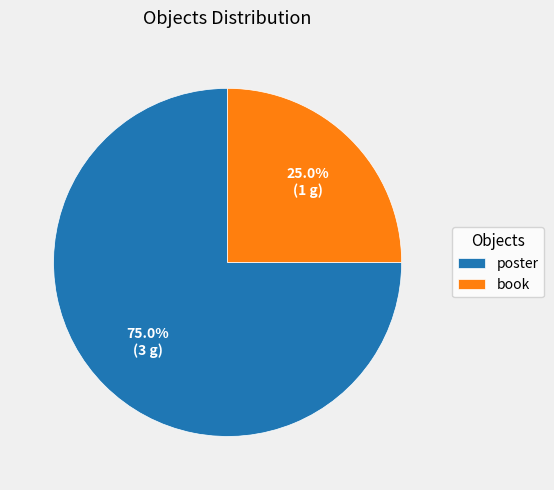

The book slice represents 25% of the pie. True or false?

True